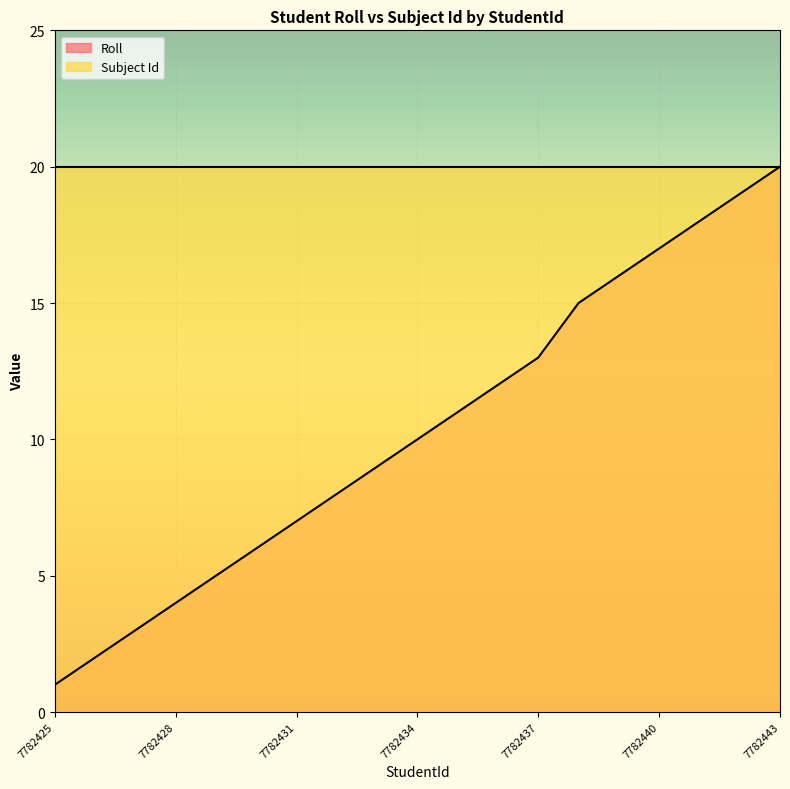

How many series are shown in this chart?

2